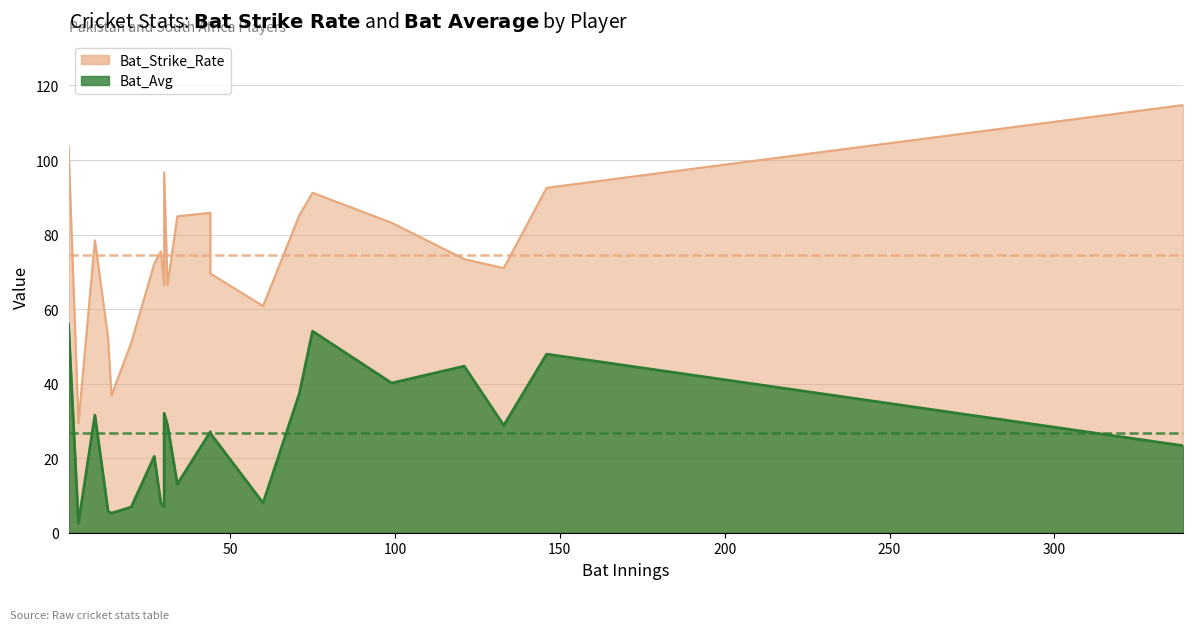

What is the difference between the maximum and minimum values in the Bat_Strike_Rate series?

85.3